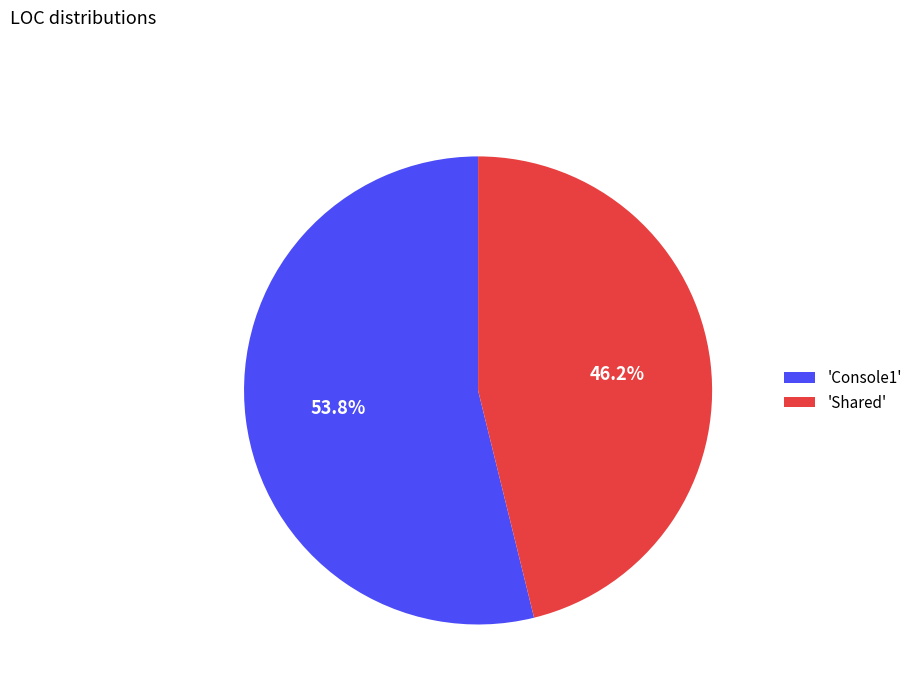

Which category accounts for the majority?

'Console1'